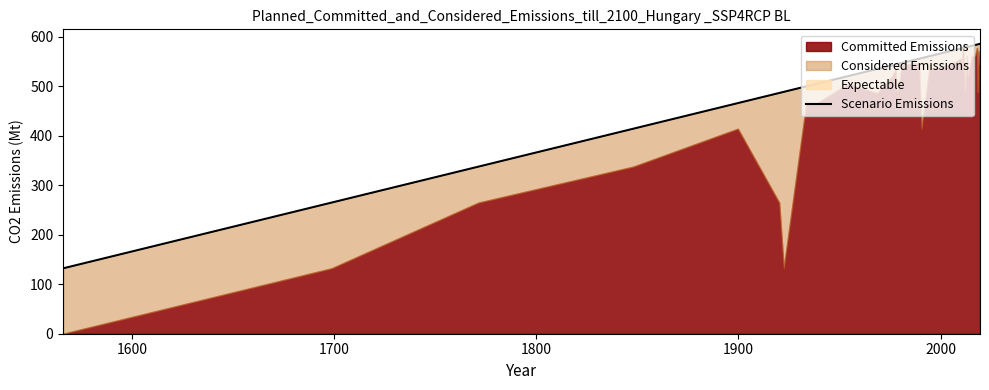

Reading left to right, extract all data points from this chart.

132.1	264.8	337.5	414.1	465.9	465.9	486.3	488.6	499.8	505.0	520.3	534.7	542.3	543.8	544.5	544.6	545.8	546.9	554.3	555.5	556.7	560.9	561.4	571.3	576.6	576.9	577.1	577.1	577.4	578.2	579.2	579.7	581.7	583.3	584.2	584.5	584.8	585.4	585.5	585.7